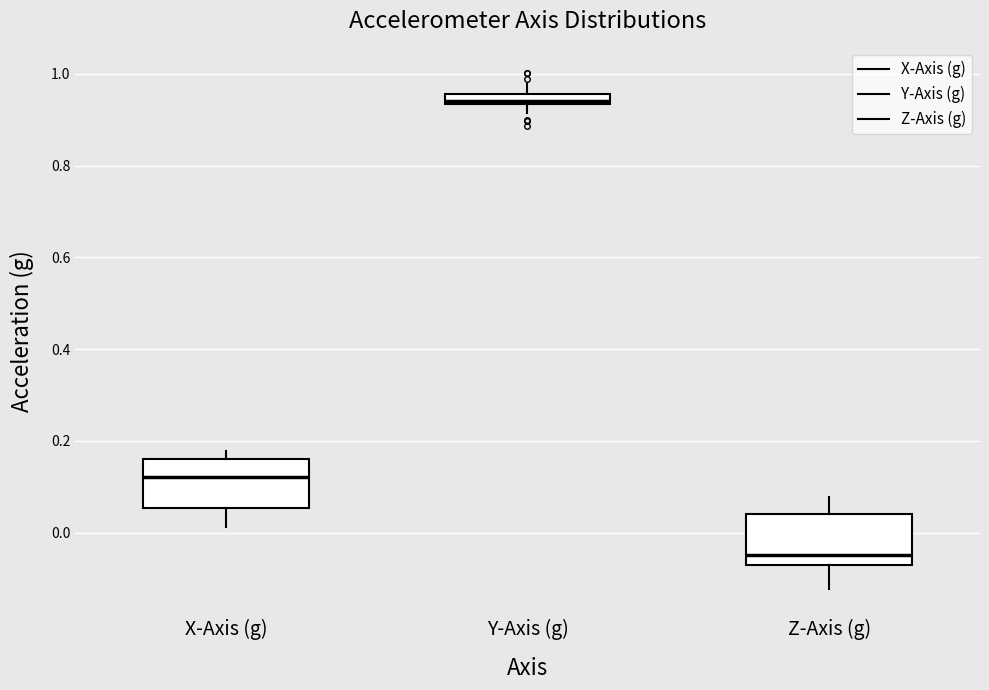

Which box's median line is the highest?

Y-Axis (g)